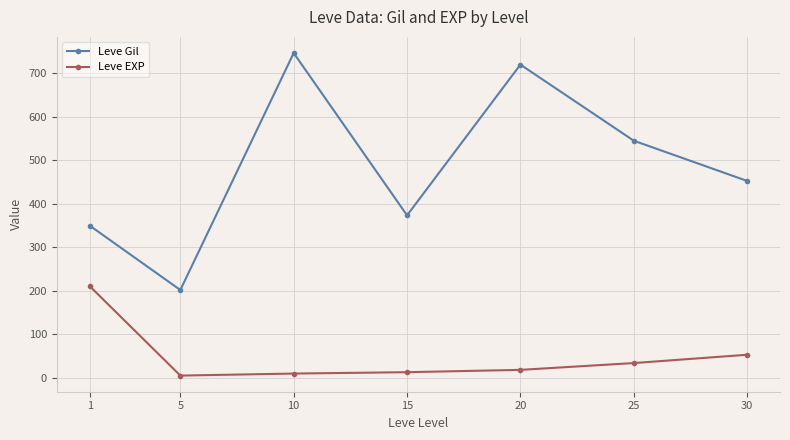

Which series changed the most between 5 and 15?

Leve Gil